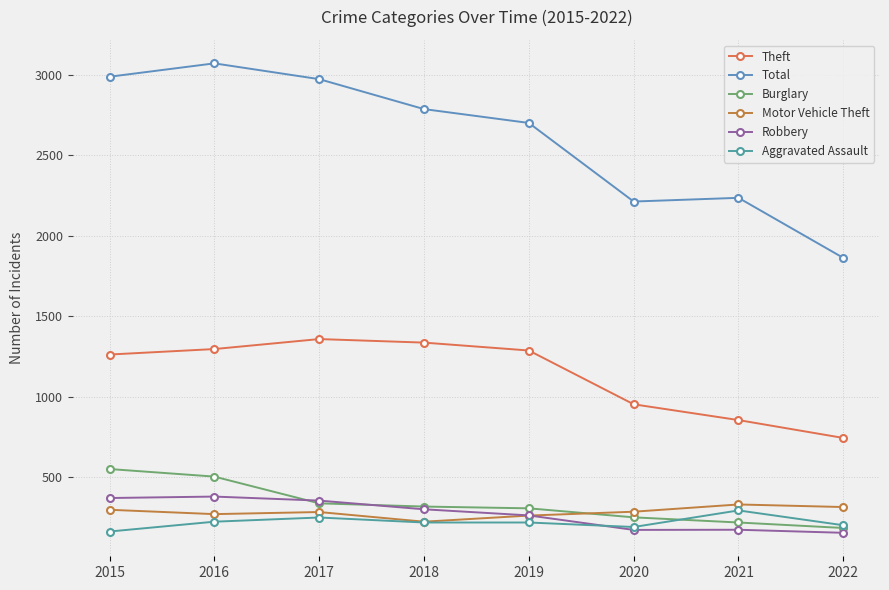

Where is Robbery nearest to the value 268?

2019